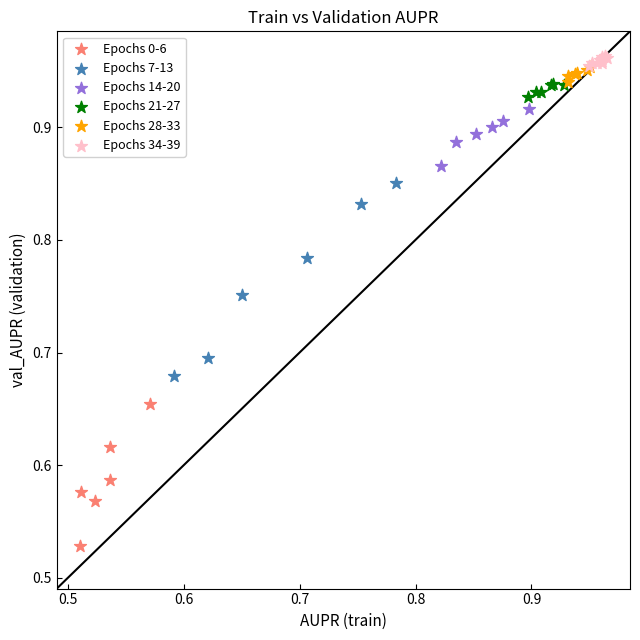

Which series reaches the minimum Y coordinate?

Epochs 0-6